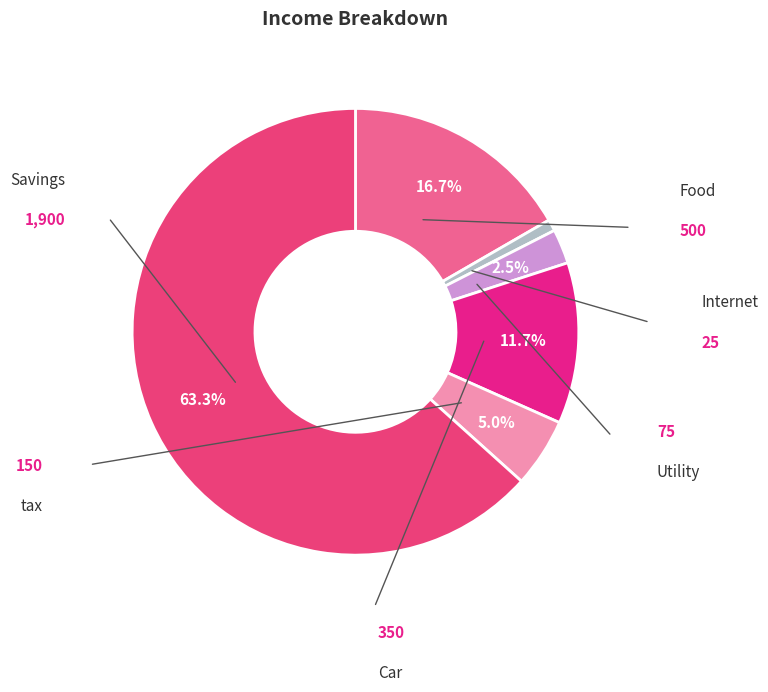

Is there any slice that represents more than half of the pie?

Yes